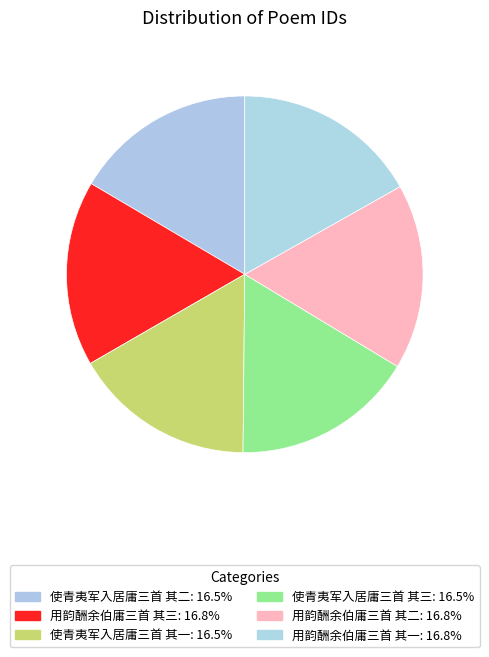

Is there any slice that represents more than half of the pie?

No